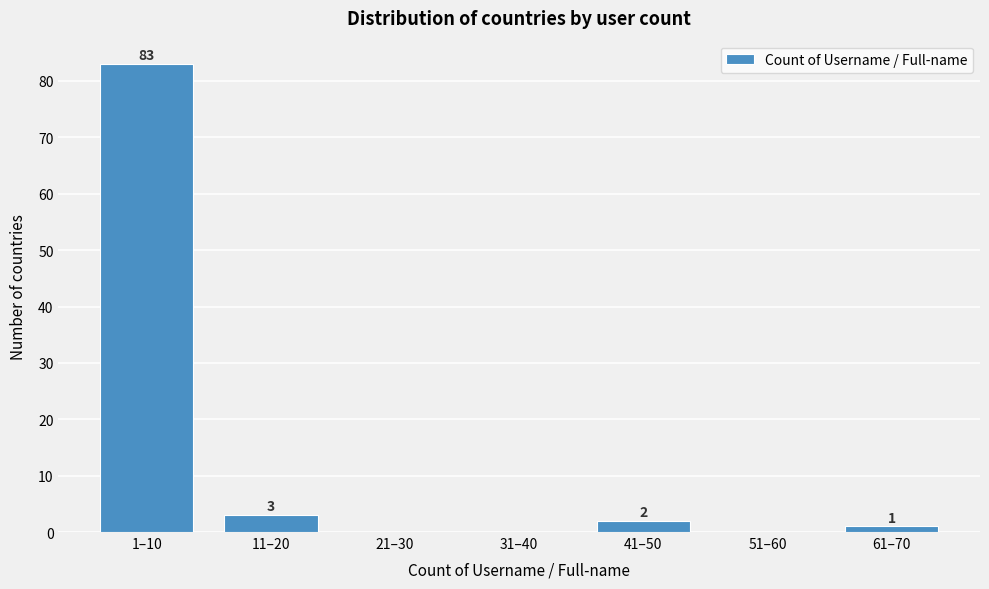

Reading right to left, extract all data points from this chart.

61–70=1	51–60=0	41–50=2	31–40=0	21–30=0	11–20=3	1–10=83